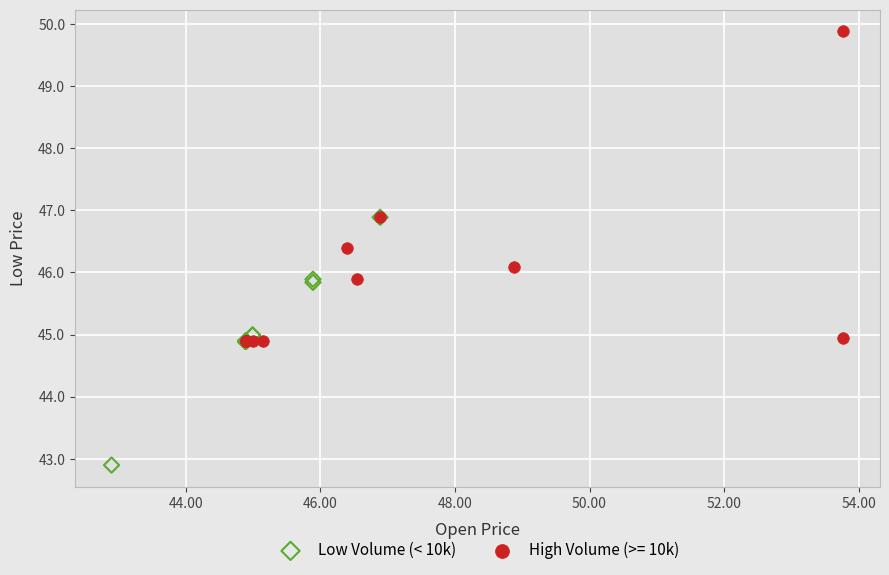

Which series has the largest Y range (max minus min)?

High Volume (>= 10k)